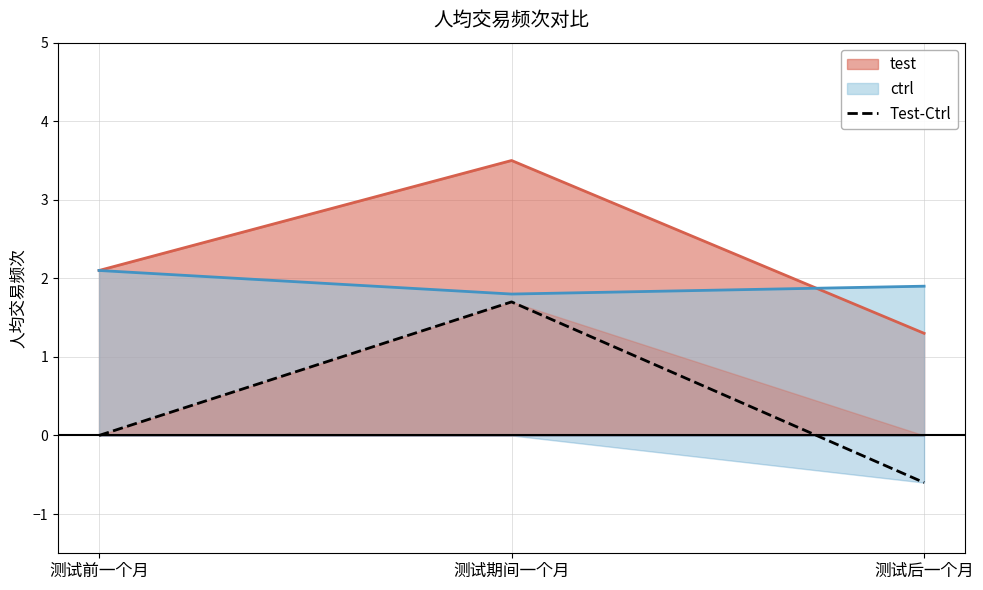

True or false: the data shows -1.4 at 测试前一个月.

False